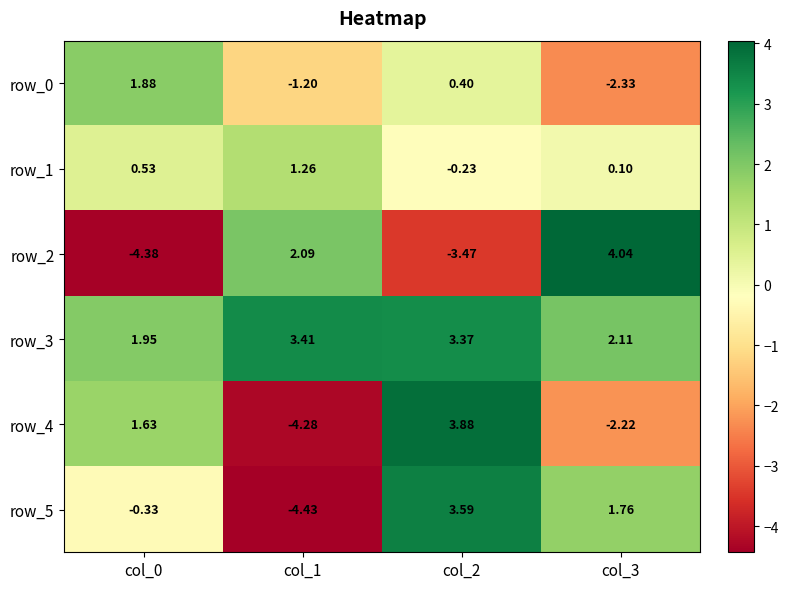

Is the value of row_5 at col_3 greater than the value of row_1 at col_1?

Yes